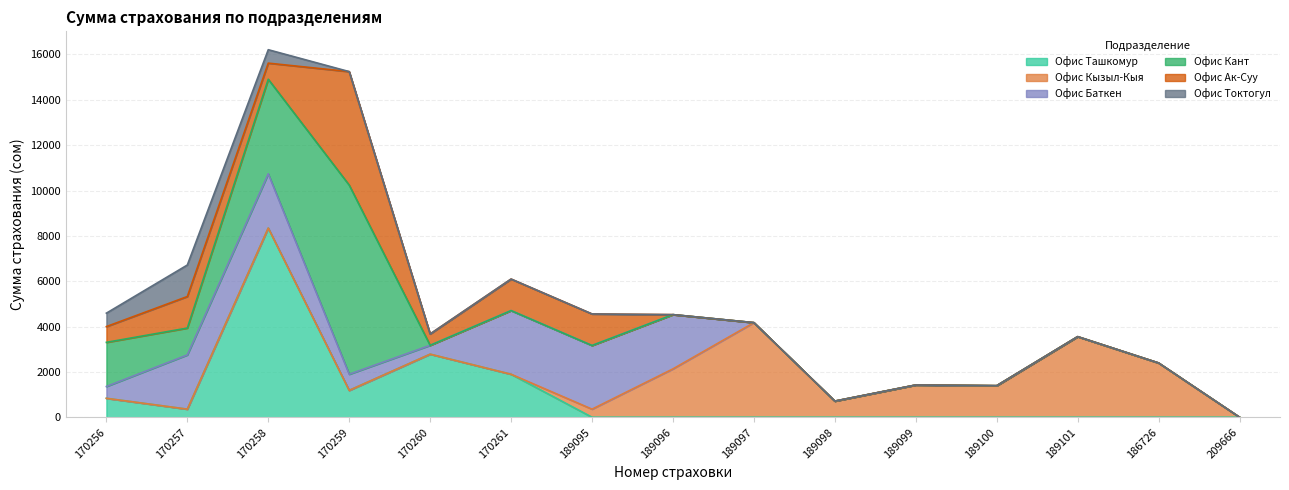

How many lines are shown in the chart?

6